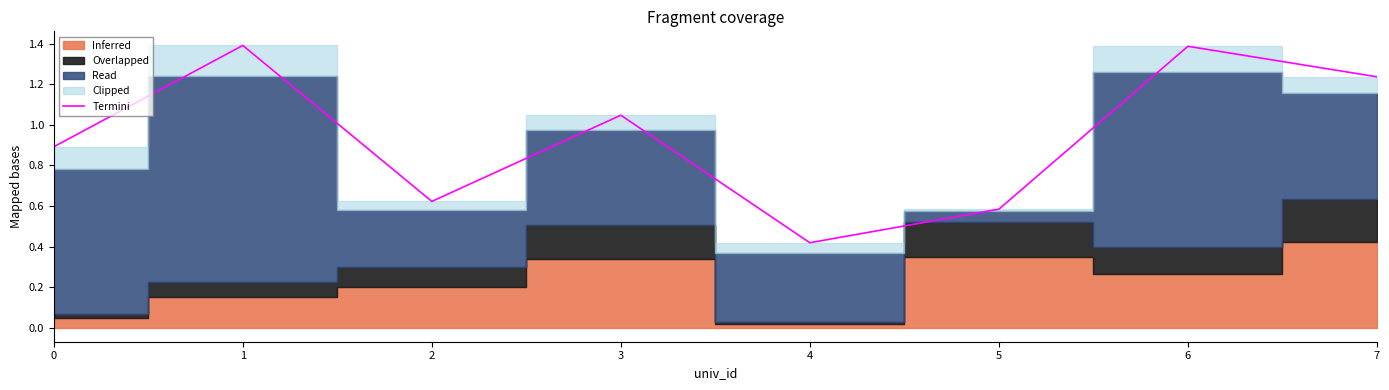

What value does the data have at 1?

1.4